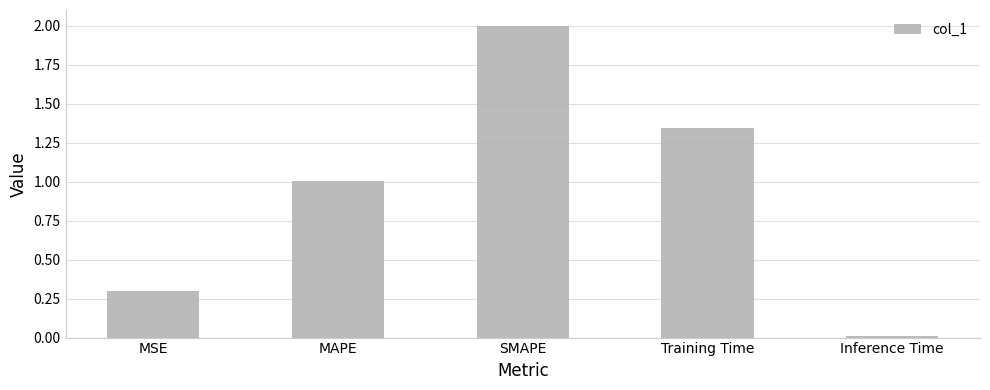

The value at Inference Time is 0.0. True or false?

True